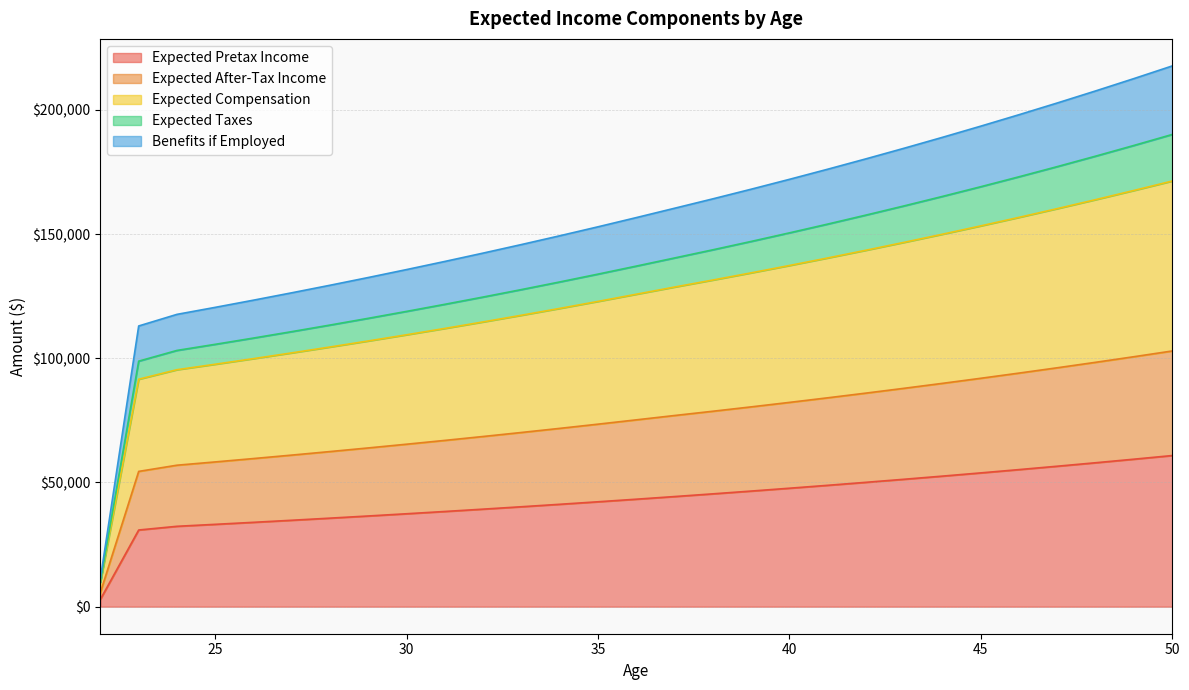

At which category does the chart reach its peak across all series?

50